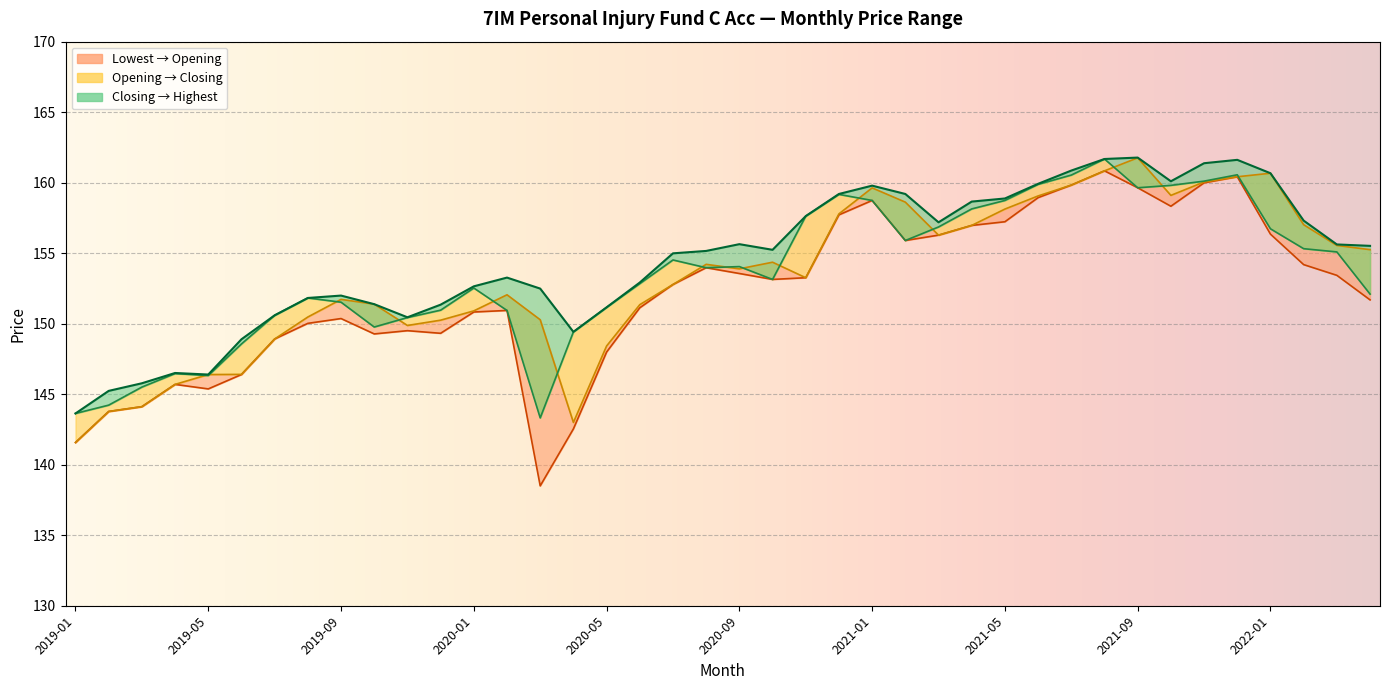

The value of Closing Price at 2021-09 is 159.6. True or false?

True